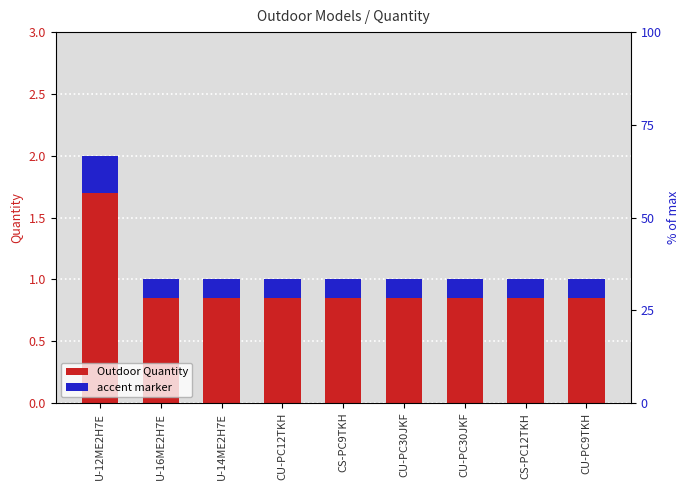

What is the lowest value of the accent marker series?

0.1